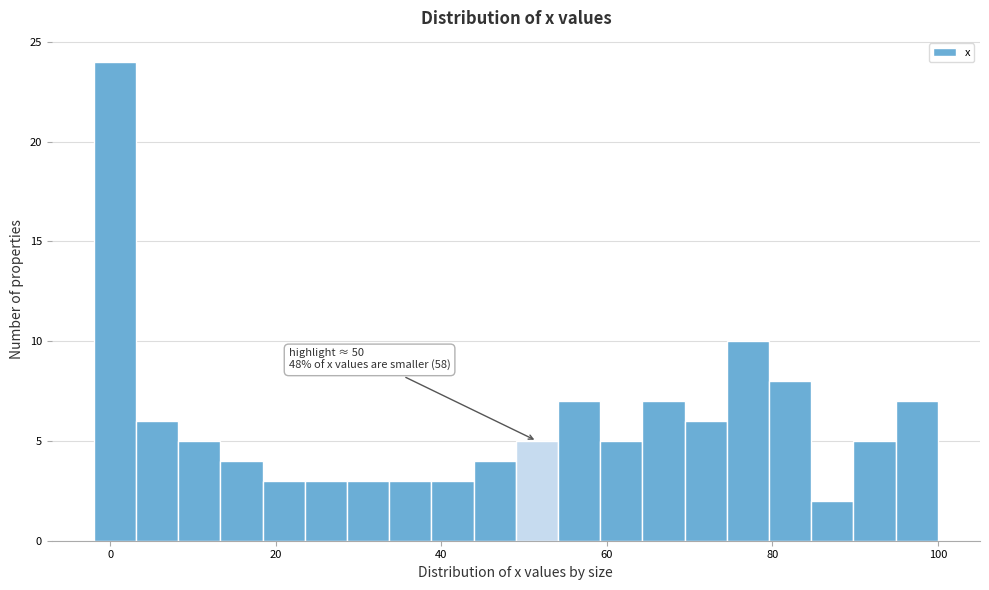

Read against the x-axis, roughly where is the centre of the tallest bar?

0